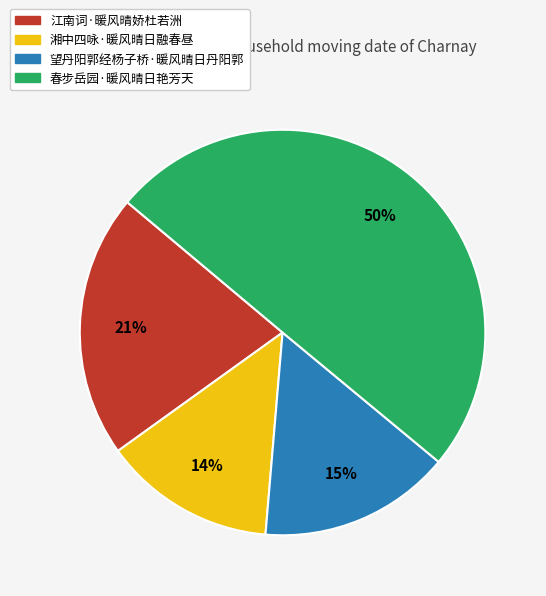

Approximately how many times larger is the value at 江南词·暖风晴娇杜若洲 compared to 湘中四咏·暖风晴日融春昼?

1.5